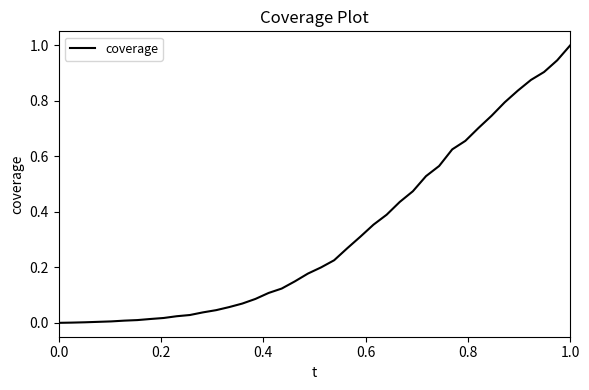

What is the difference between the maximum and minimum values?

1.0